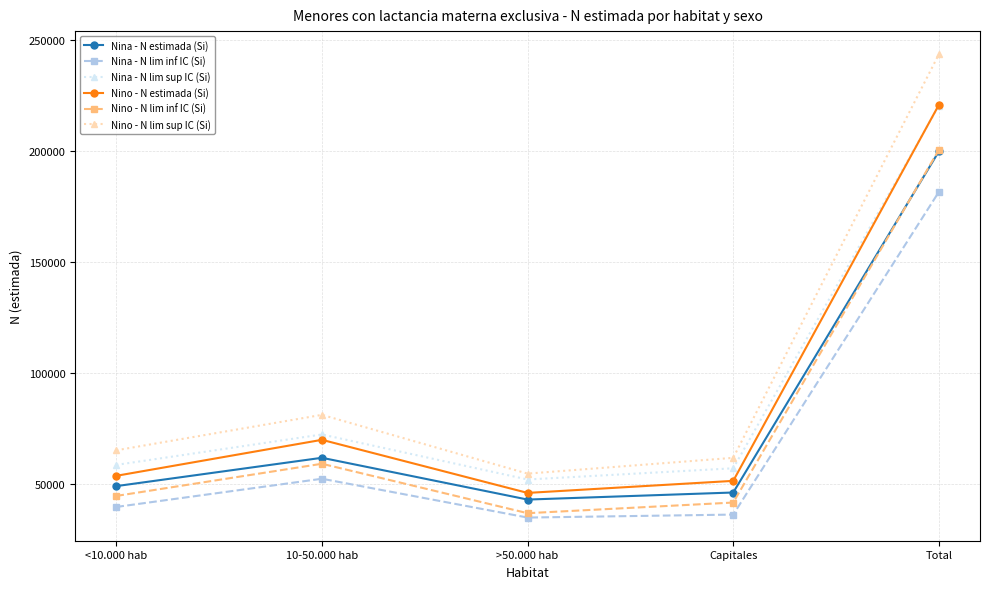

How many distinct data groups are displayed?

6